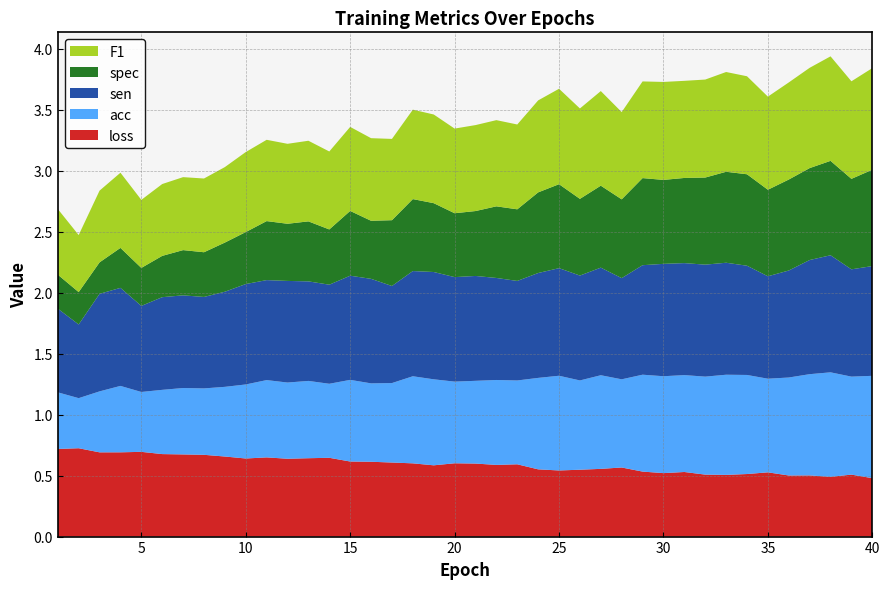

Reading left to right, extract all data points from this chart.

loss: 1=0.7	2=0.7	3=0.7	4=0.7	5=0.7	6=0.7	7=0.7	8=0.7	9=0.7	10=0.6	11=0.6	12=0.6	13=0.6	14=0.6	15=0.6	16=0.6	17=0.6	18=0.6	19=0.6	20=0.6	21=0.6	22=0.6	23=0.6	24=0.6	25=0.5	26=0.5	27=0.6	28=0.6	29=0.5	30=0.5	31=0.5	32=0.5	33=0.5	34=0.5	35=0.5	36=0.5	37=0.5	38=0.5	39=0.5	40=0.5
acc: 1=0.5	2=0.4	3=0.5	4=0.5	5=0.5	6=0.5	7=0.5	8=0.5	9=0.6	10=0.6	11=0.6	12=0.6	13=0.6	14=0.6	15=0.7	16=0.6	17=0.7	18=0.7	19=0.7	20=0.7	21=0.7	22=0.7	23=0.7	24=0.8	25=0.8	26=0.7	27=0.8	28=0.7	29=0.8	30=0.8	31=0.8	32=0.8	33=0.8	34=0.8	35=0.8	36=0.8	37=0.8	38=0.9	39=0.8	40=0.8
sen: 1=0.7	2=0.6	3=0.8	4=0.8	5=0.7	6=0.8	7=0.8	8=0.8	9=0.8	10=0.8	11=0.8	12=0.8	13=0.8	14=0.8	15=0.9	16=0.9	17=0.8	18=0.9	19=0.9	20=0.9	21=0.9	22=0.8	23=0.8	24=0.9	25=0.9	26=0.9	27=0.9	28=0.8	29=0.9	30=0.9	31=0.9	32=0.9	33=0.9	34=0.9	35=0.8	36=0.9	37=0.9	38=1.0	39=0.9	40=0.9
spec: 1=0.3	2=0.3	3=0.3	4=0.3	5=0.3	6=0.3	7=0.4	8=0.4	9=0.4	10=0.4	11=0.5	12=0.5	13=0.5	14=0.5	15=0.5	16=0.5	17=0.5	18=0.6	19=0.6	20=0.5	21=0.5	22=0.6	23=0.6	24=0.7	25=0.7	26=0.6	27=0.7	28=0.6	29=0.7	30=0.7	31=0.7	32=0.7	33=0.7	34=0.8	35=0.7	36=0.7	37=0.8	38=0.8	39=0.7	40=0.8
F1: 1=0.5	2=0.5	3=0.6	4=0.6	5=0.6	6=0.6	7=0.6	8=0.6	9=0.6	10=0.7	11=0.7	12=0.7	13=0.7	14=0.6	15=0.7	16=0.7	17=0.7	18=0.7	19=0.7	20=0.7	21=0.7	22=0.7	23=0.7	24=0.8	25=0.8	26=0.7	27=0.8	28=0.7	29=0.8	30=0.8	31=0.8	32=0.8	33=0.8	34=0.8	35=0.8	36=0.8	37=0.8	38=0.9	39=0.8	40=0.8